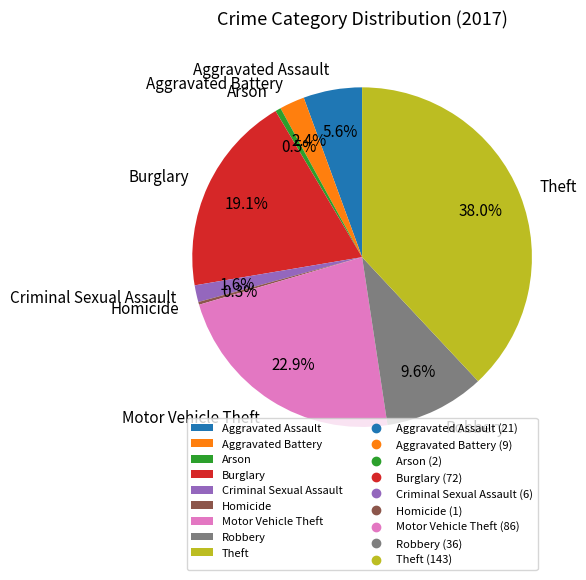

Which has a higher value, Motor Vehicle Theft or Robbery?

Motor Vehicle Theft